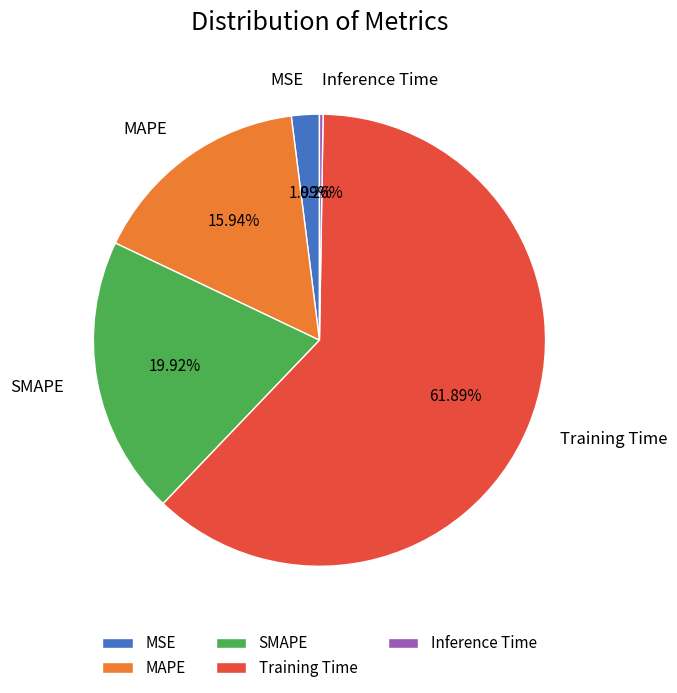

To the nearest percent, what is the difference between the largest and smallest slice percentages?

62%